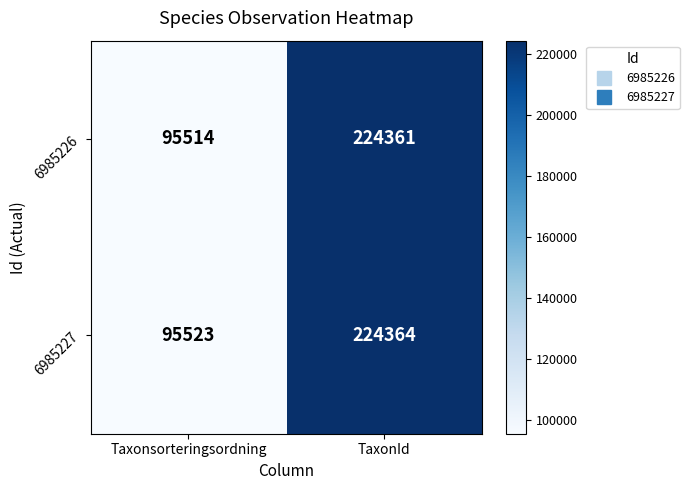

Reading right to left, list all the values displayed in this chart.

6985226: 224361	95514
6985227: 224364	95523